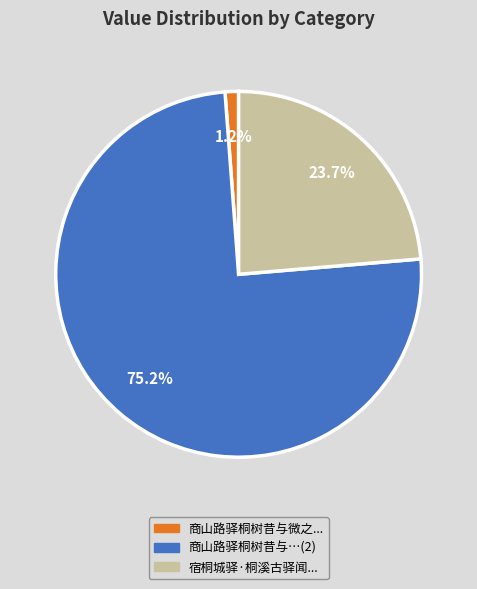

Which has a higher value, 宿桐城驿·桐溪古驿闻... or 商山路驿桐树昔与微之...?

宿桐城驿·桐溪古驿闻...